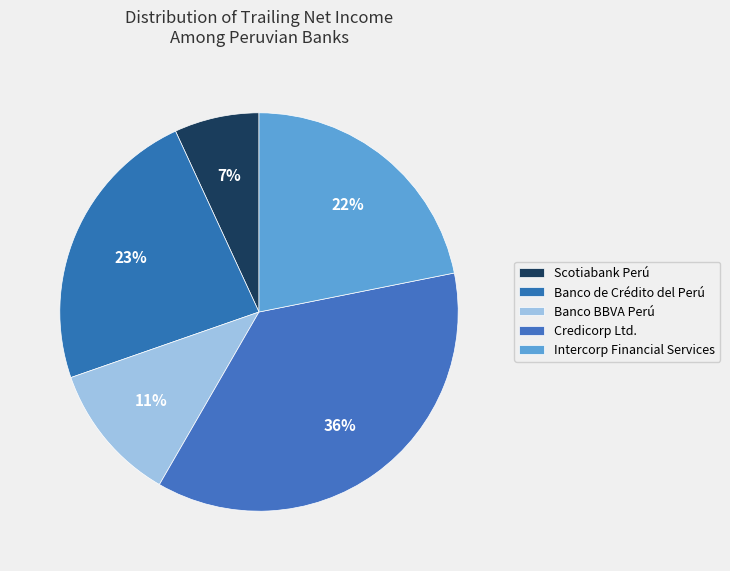

Combined, what portion of the pie is Intercorp Financial Services and Credicorp Ltd.?

58.3%